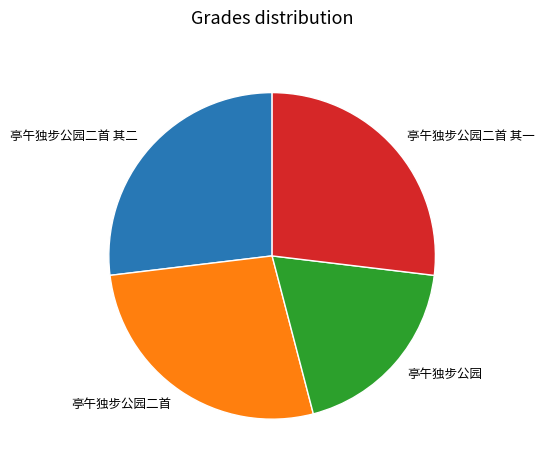

Count the number of slices in the pie.

4